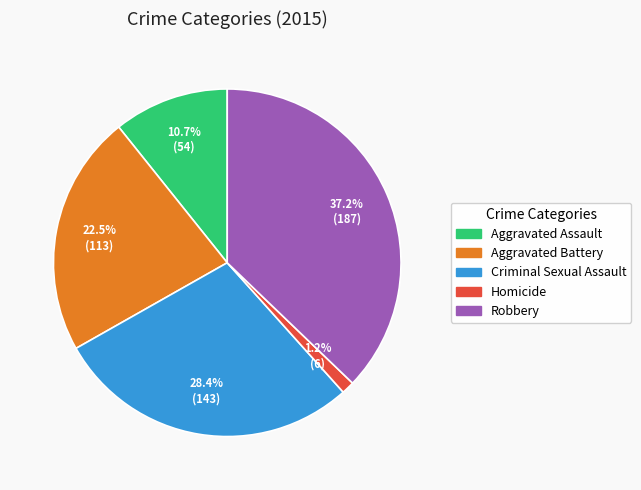

Rank the categories by value from highest to lowest.

Robbery, Criminal Sexual Assault, Aggravated Battery, Aggravated Assault, Homicide